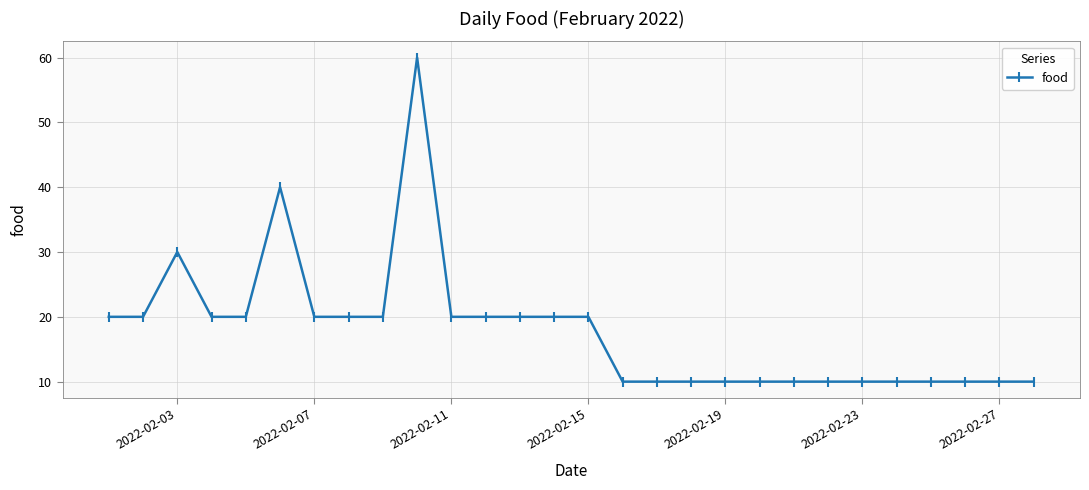

What is the sum of all values?

500